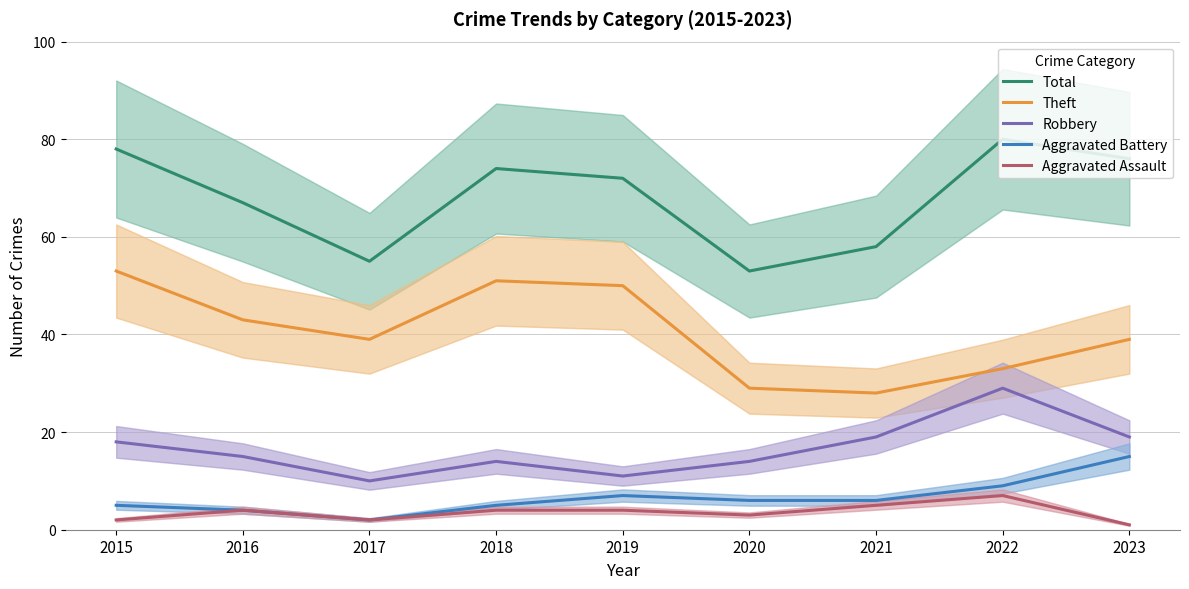

What is the average value of the Robbery series?

17